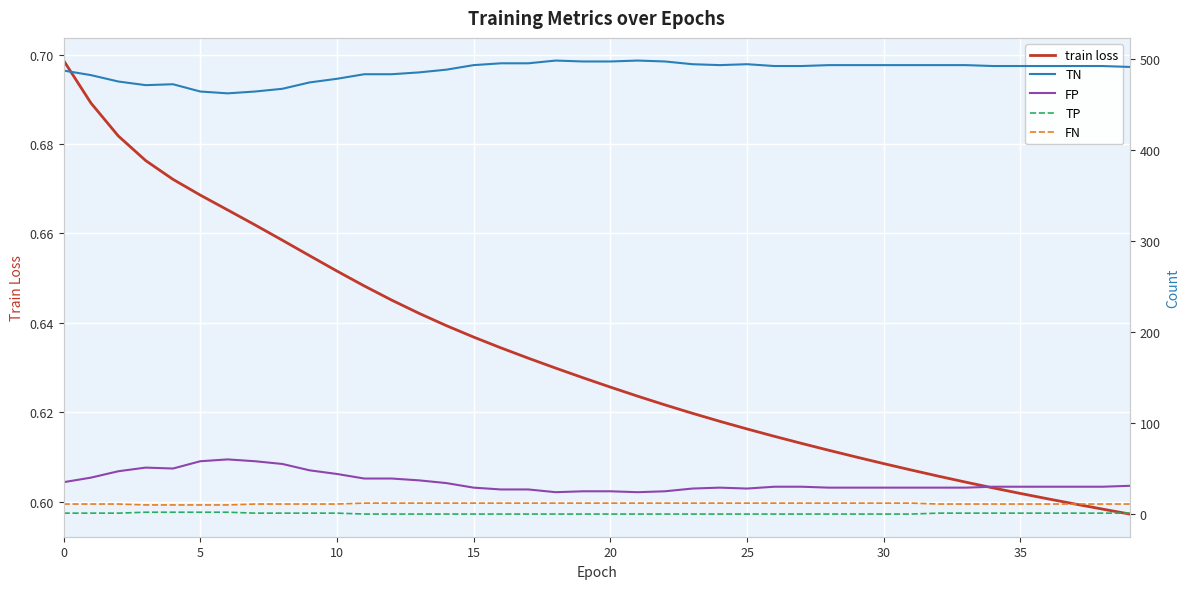

Between 18 and 37, which series saw the biggest shift?

TN